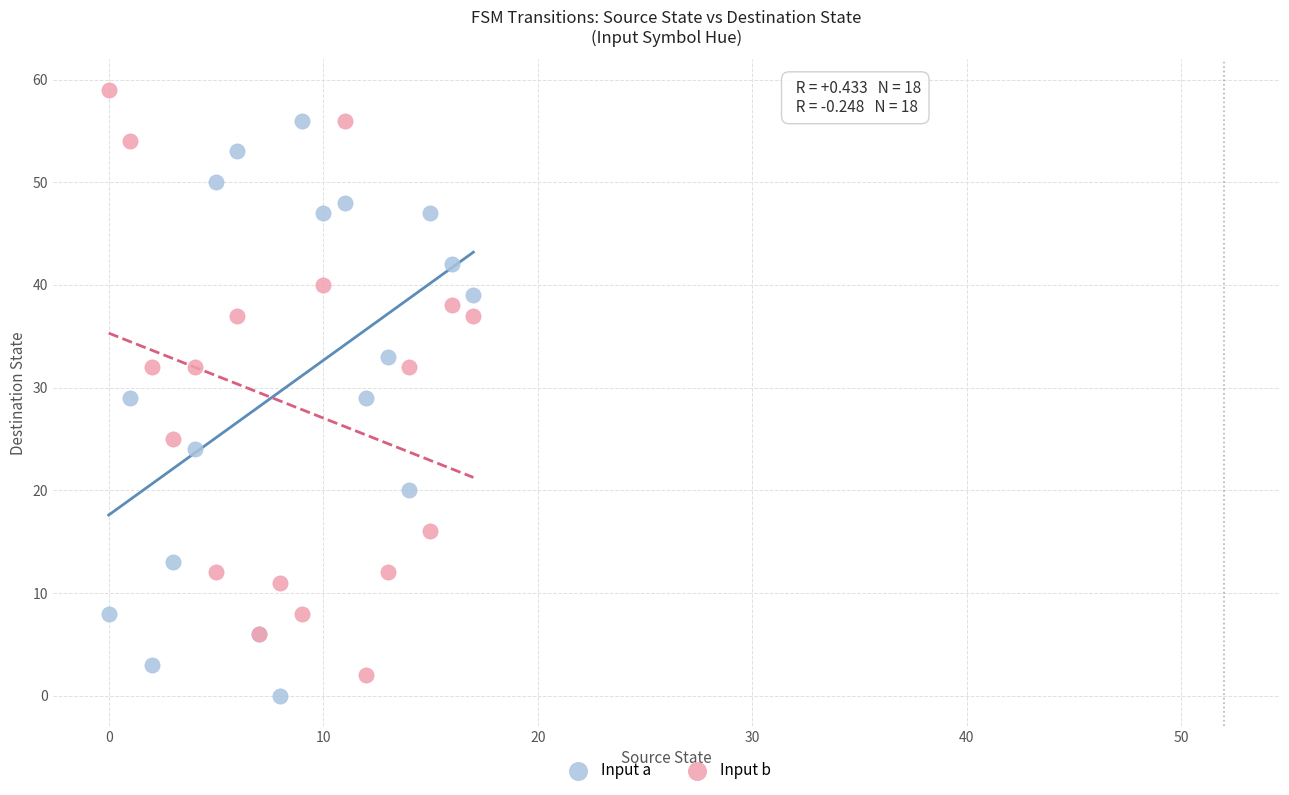

Which series contains the highest Y value?

Input b